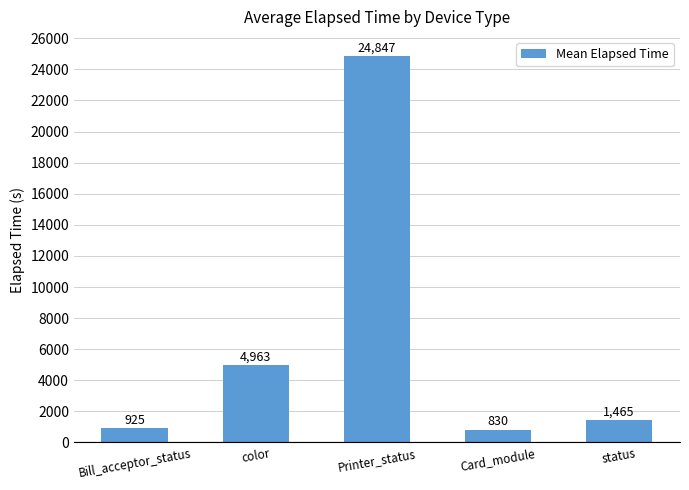

Is it true that the value at color is 7348.5?

False